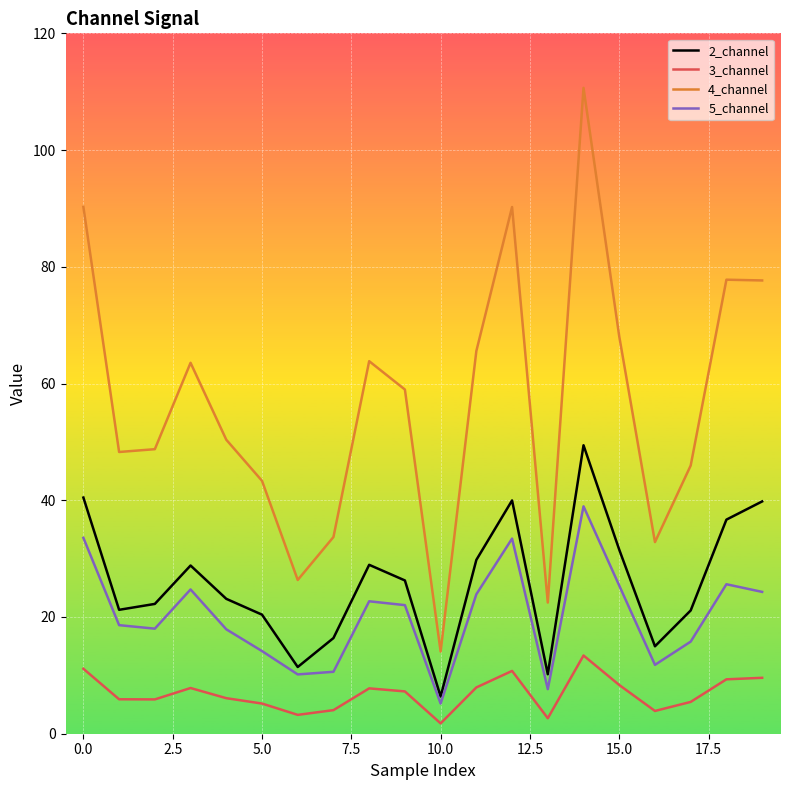

What is the maximum value for 3_channel?

13.4